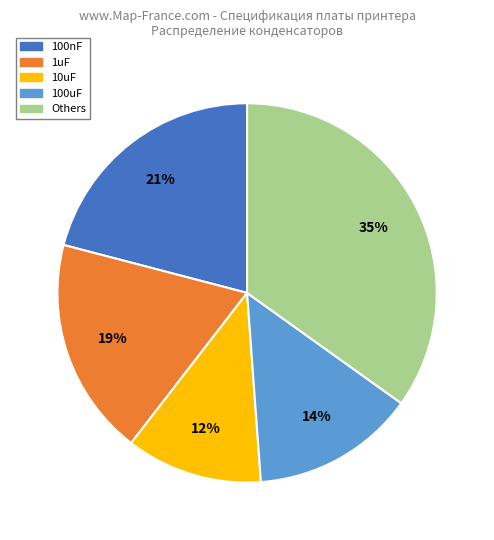

Is there a majority slice in this chart?

No